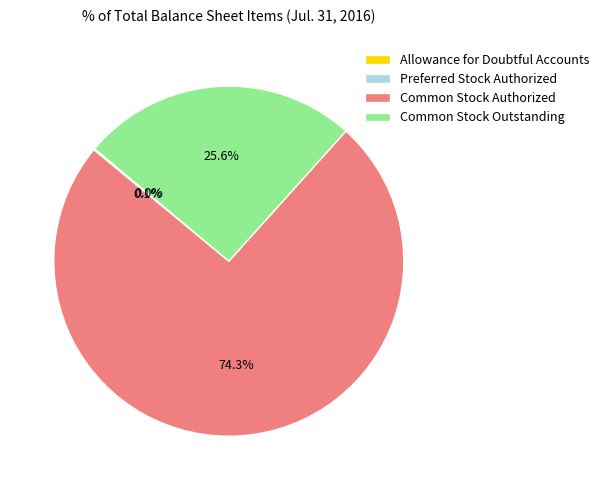

What is the largest slice in the pie chart?

Common Stock Authorized